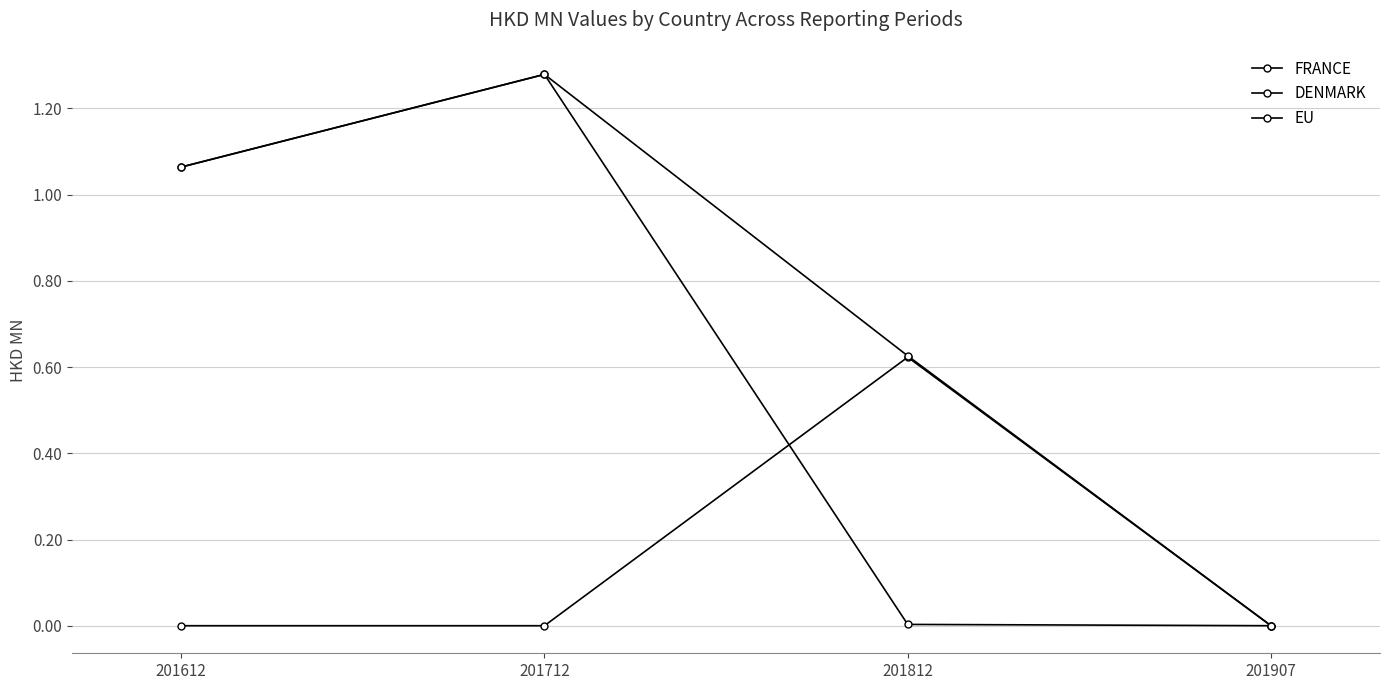

Is this an area chart (filled region under the line)?

No